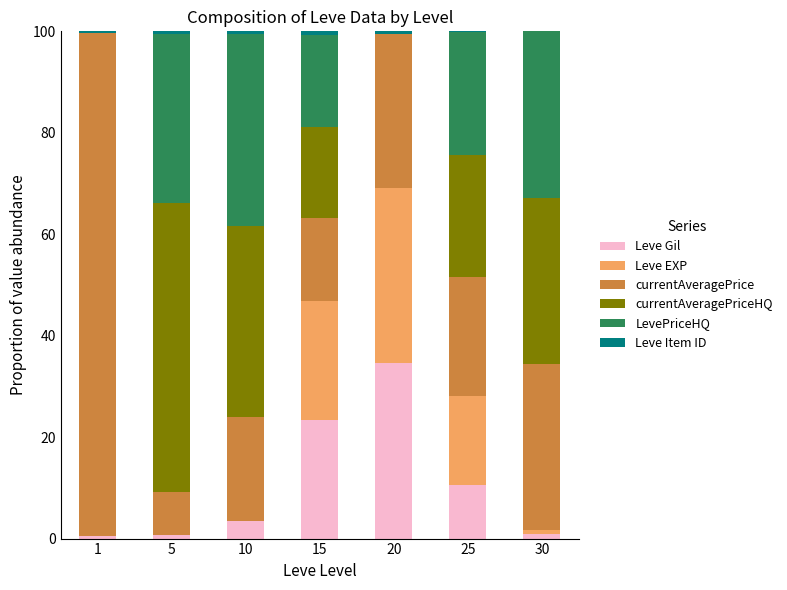

Count the number of data series in this chart.

6